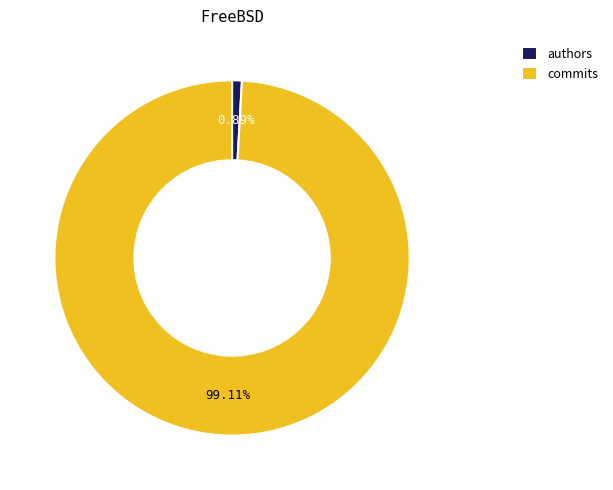

To the nearest percent, what is the difference between the commits and authors slice percentages?

98%